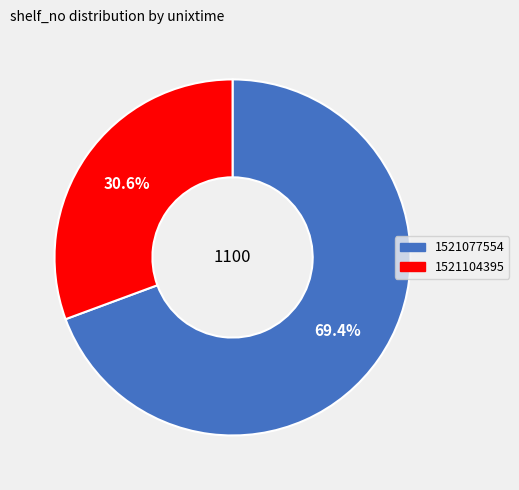

To the nearest percent, what is the difference between the largest and smallest slice percentages?

39%